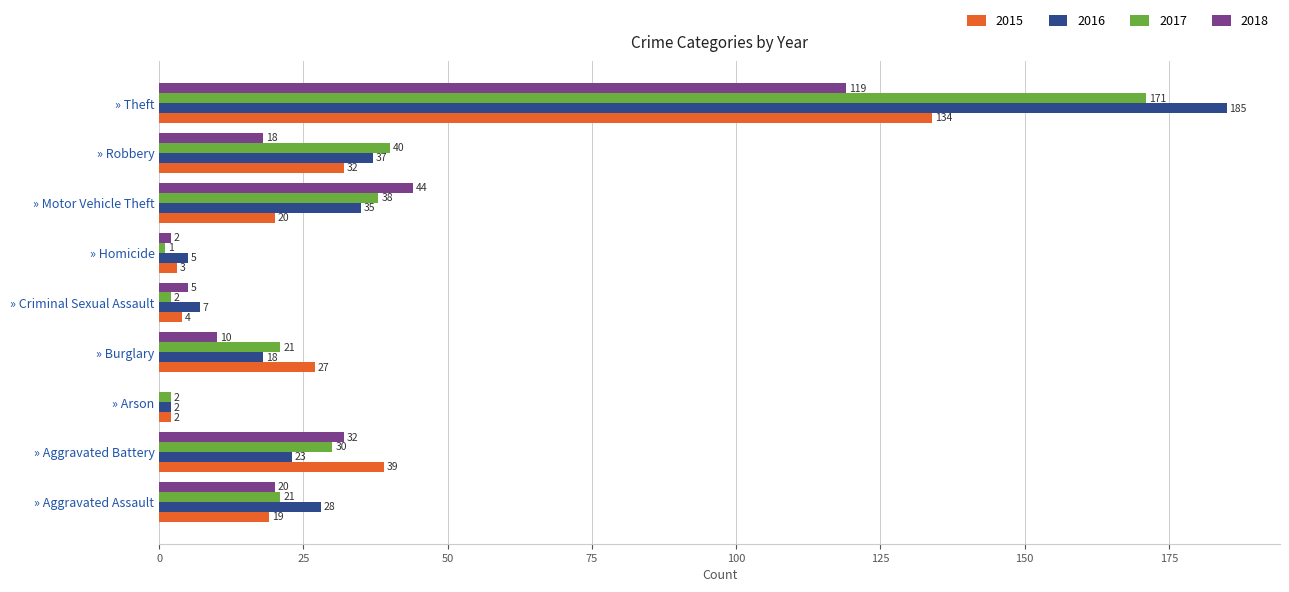

What is the greatest value displayed?

185